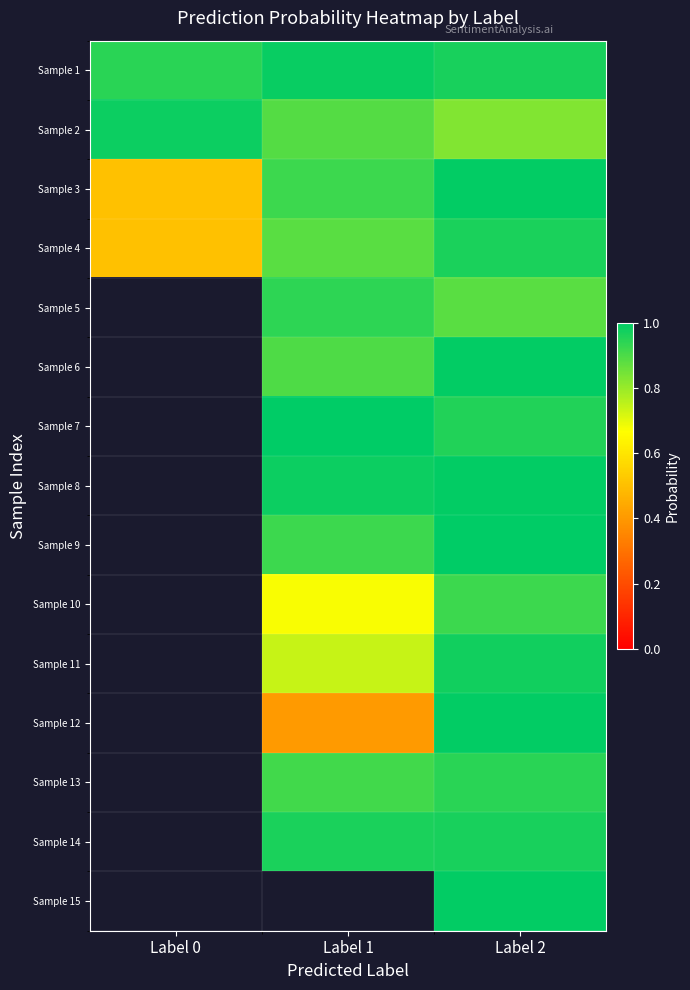

Where does the Sample 14 series first go above 0?

Label 1